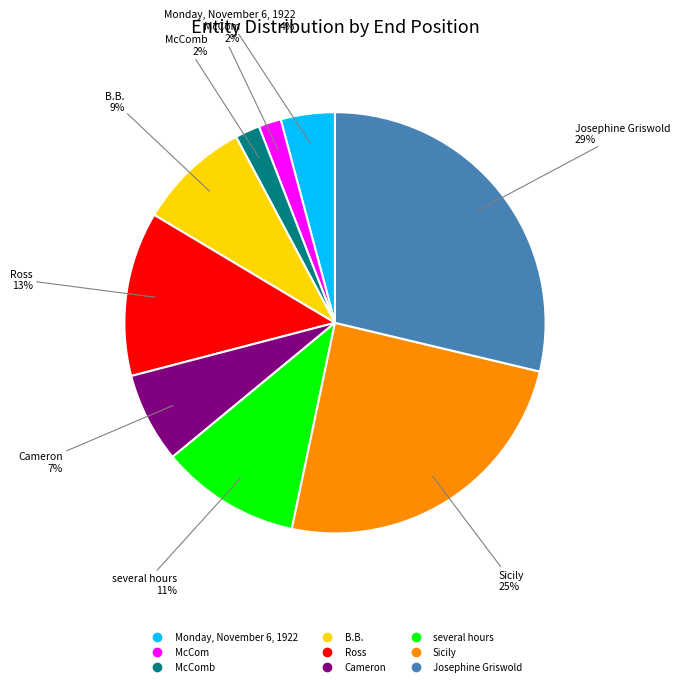

Does any single category account for the majority?

No